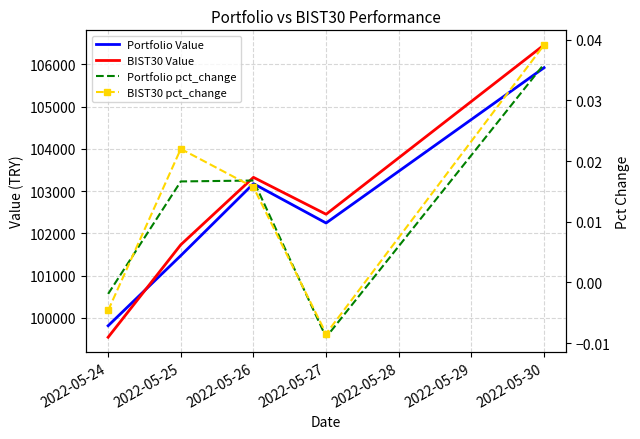

True or false: Portfolio Value and Portfolio pct_change cross at least once.

False